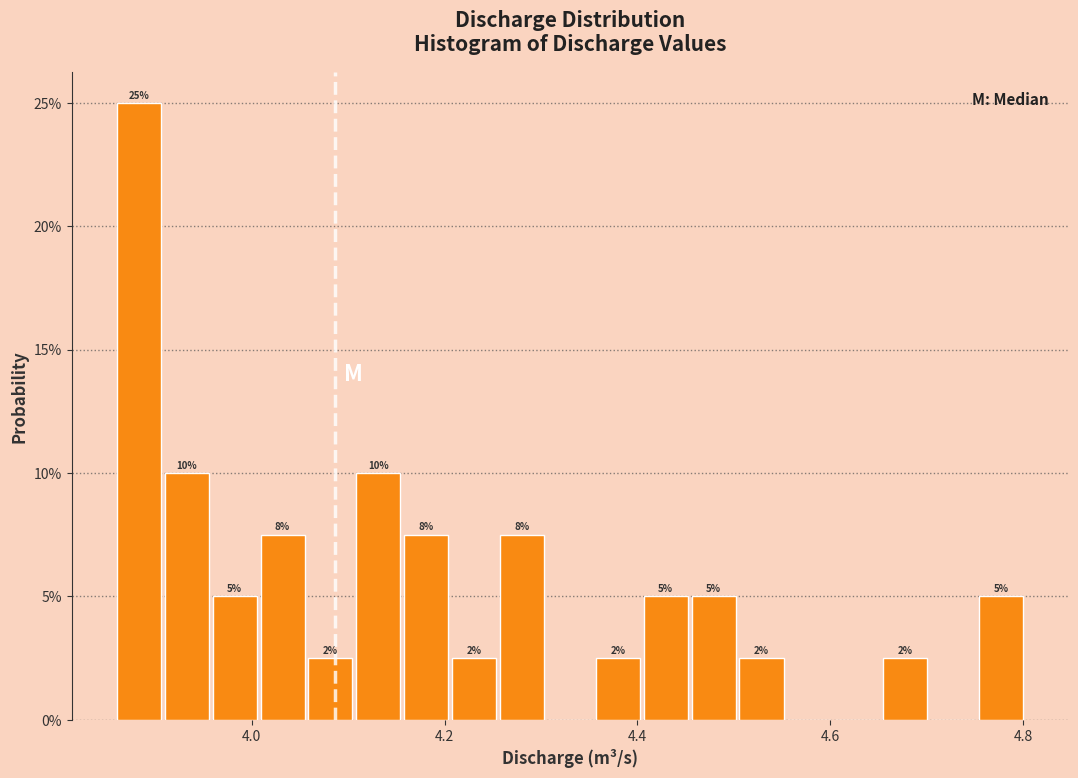

Read against the x-axis, roughly where is the centre of the tallest bar?

3.88